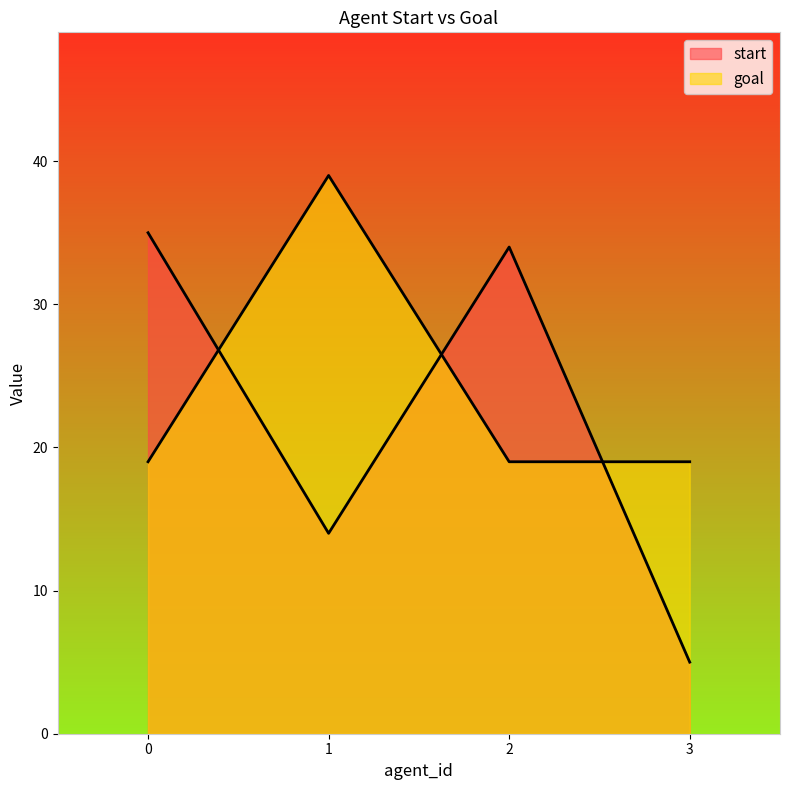

What is the difference between the maximum and minimum values in the goal series?

20